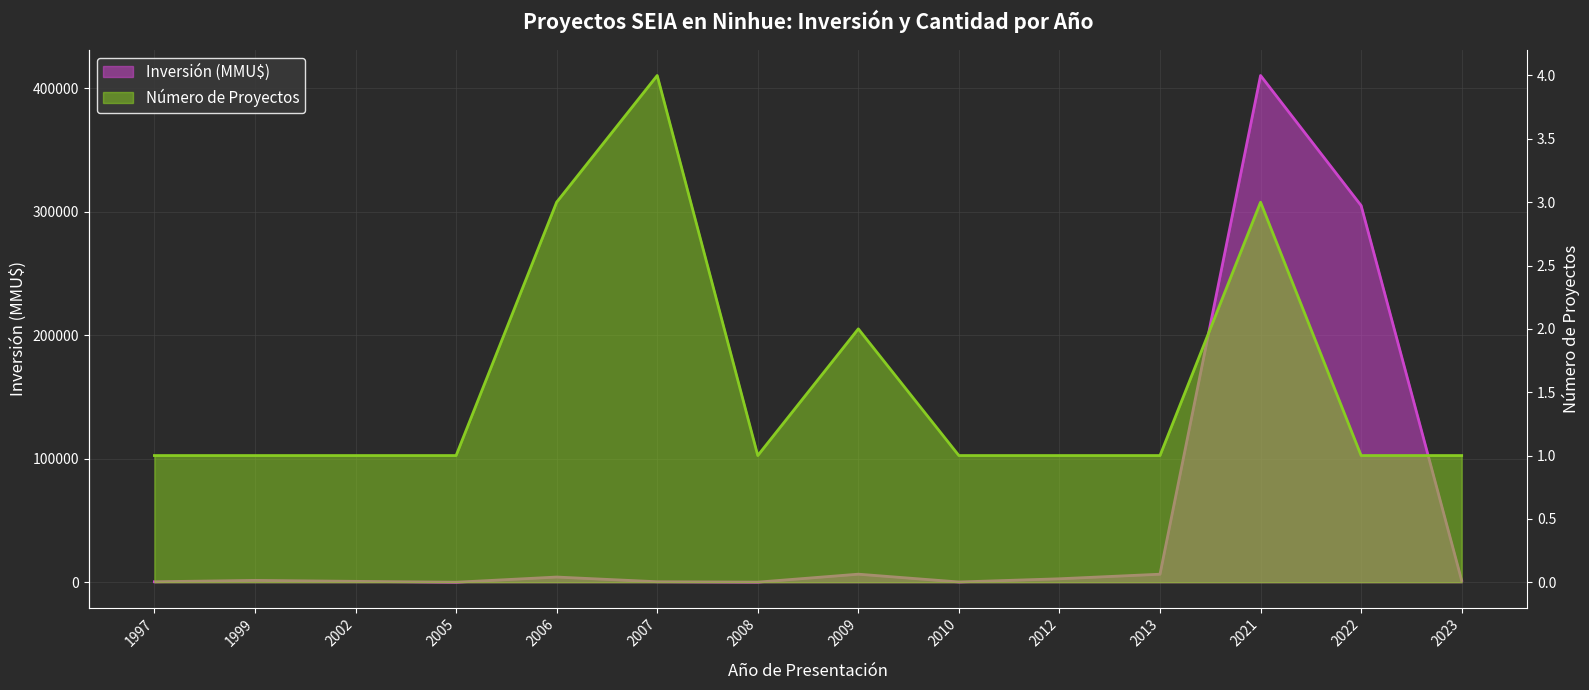

How many values in the Inversión (MMU$) línea series are below 1500?

7